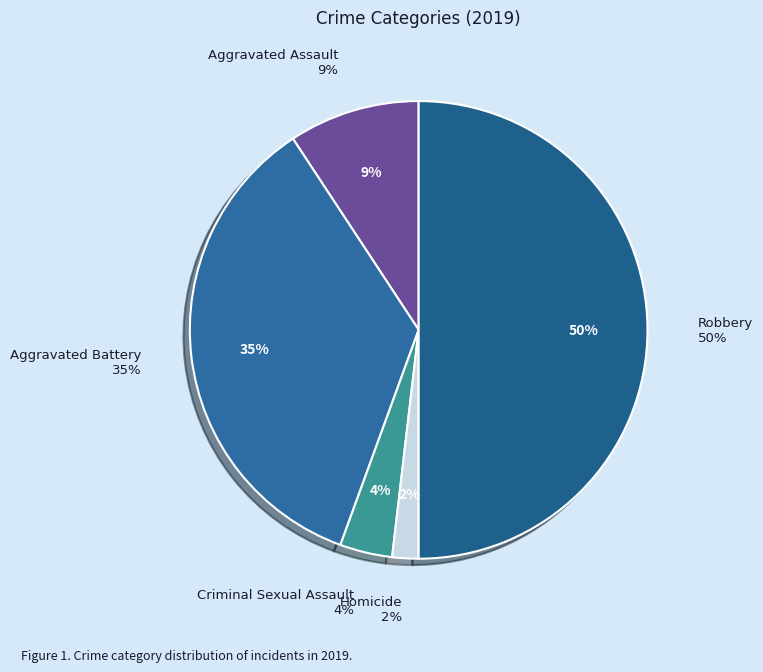

How many slices are in this pie chart?

5